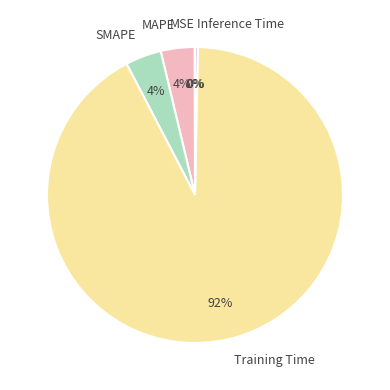

Do Training Time and Inference Time together represent more than half of the pie?

Yes